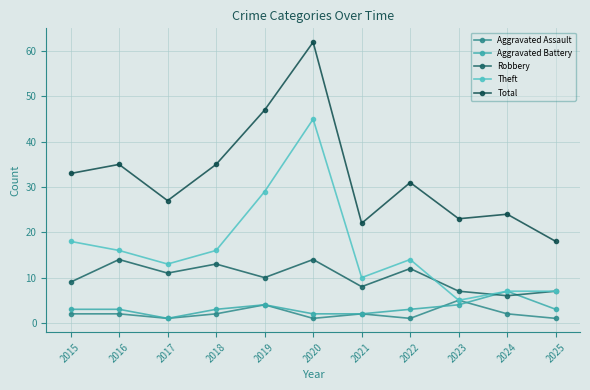

At 2022, list the series in order from smallest to largest.

Aggravated Assault, Aggravated Battery, Robbery, Theft, Total